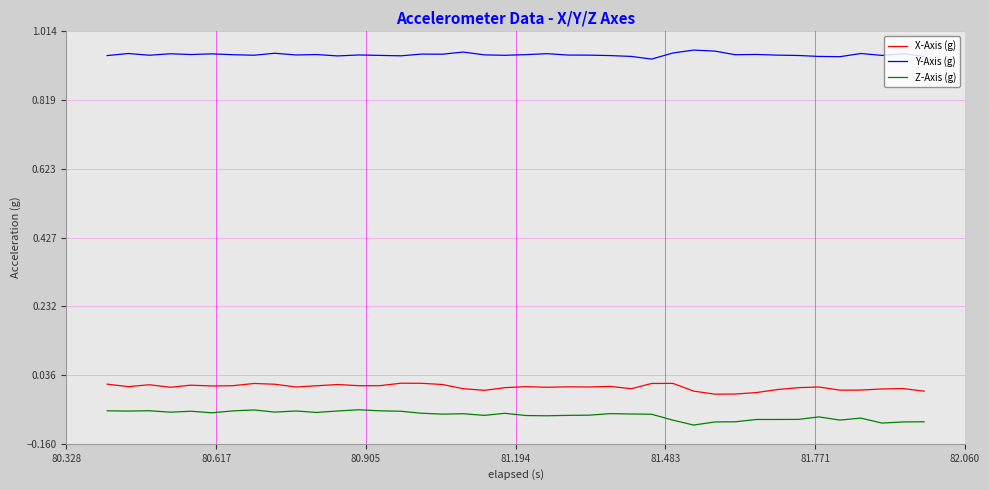

Rank the series by their maximum value, from highest to lowest.

Y-Axis (g), X-Axis (g), Z-Axis (g)